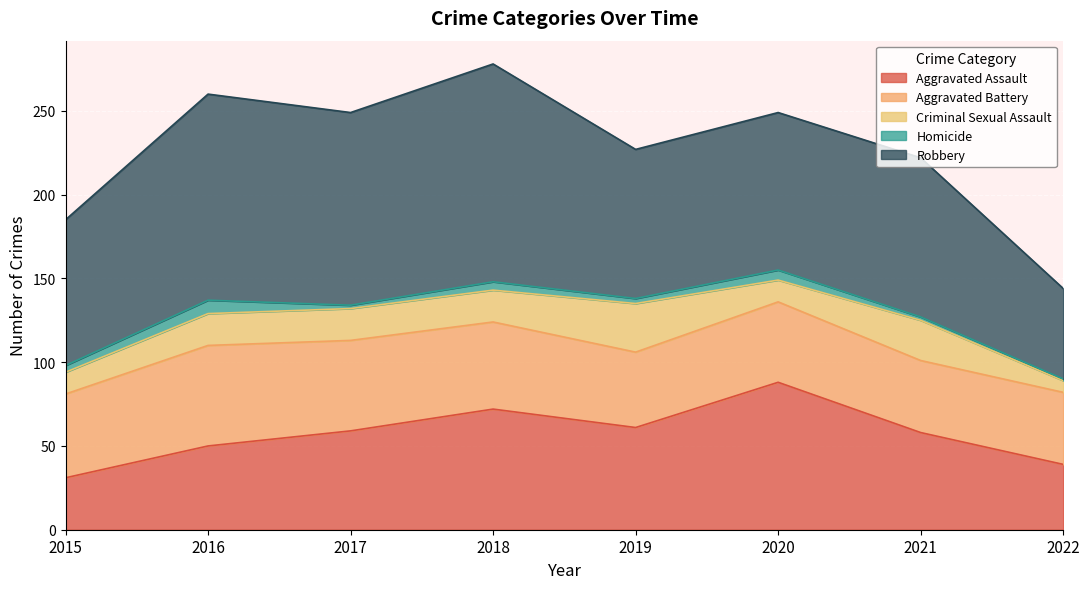

Count the number of data series in this chart.

5